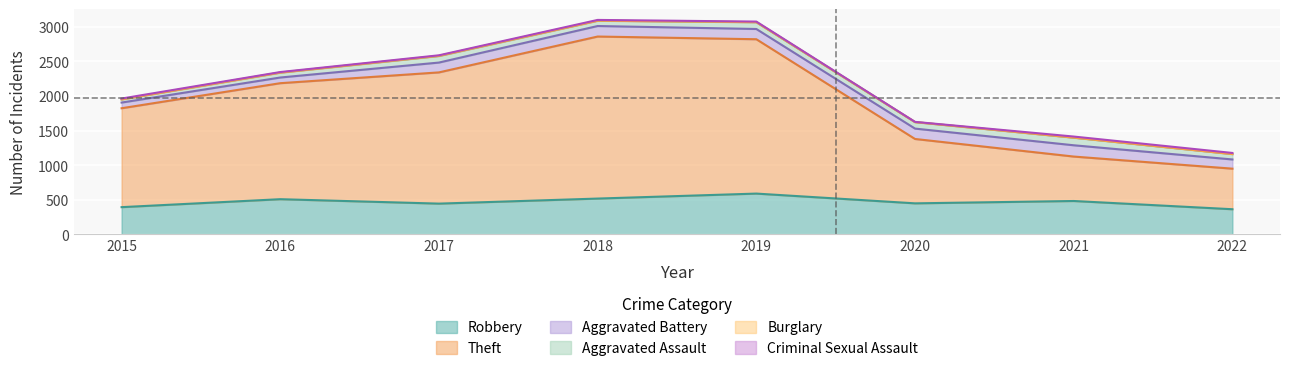

How many distinct data groups are displayed?

6